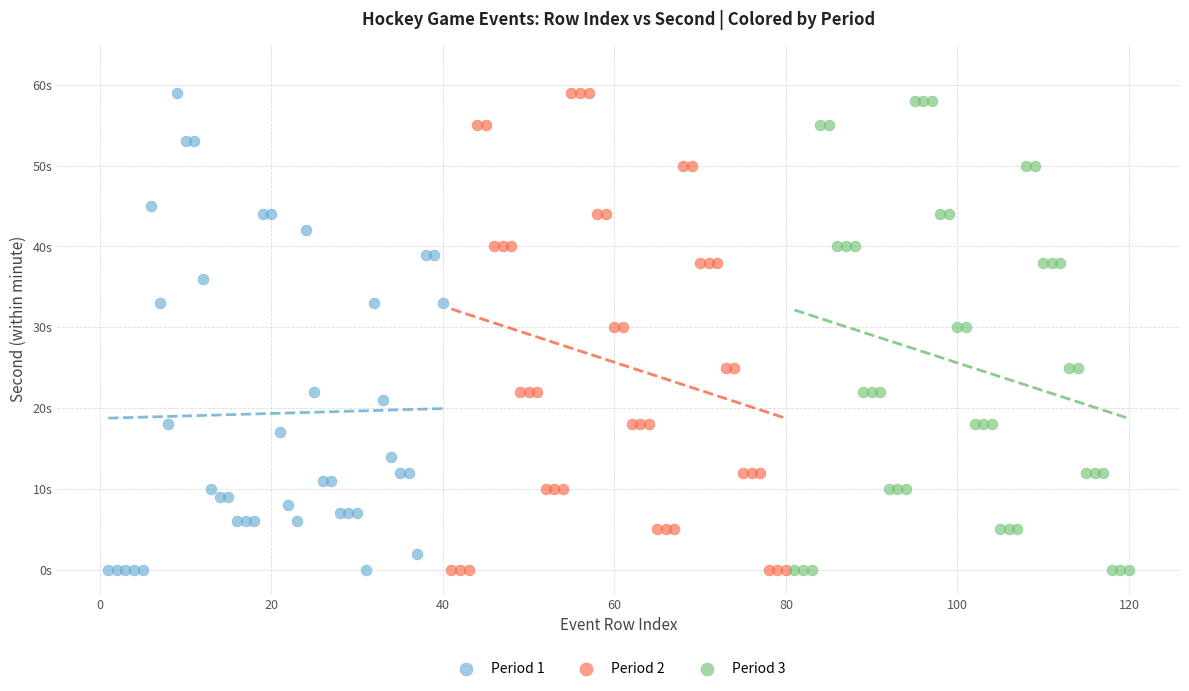

What are all the series names shown in the legend?

Period 1, Period 2, Period 3